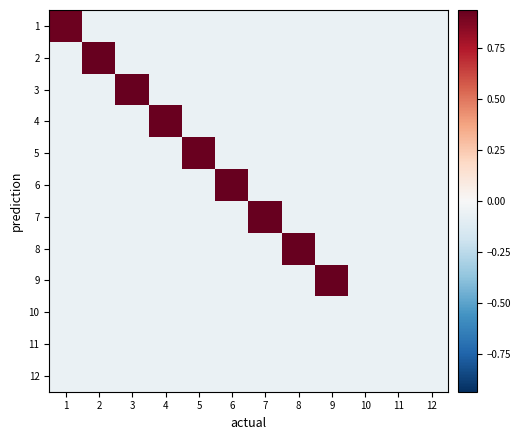

How many data points in 8 are less than 0?

11